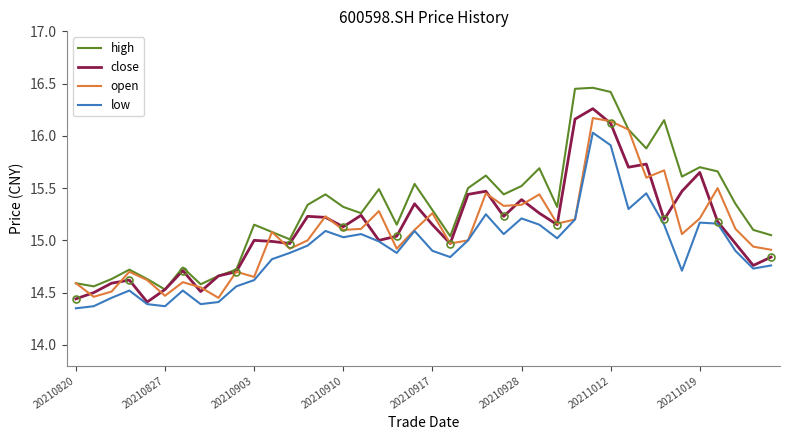

Is it true that open equals 22.1 at 20210903?

False